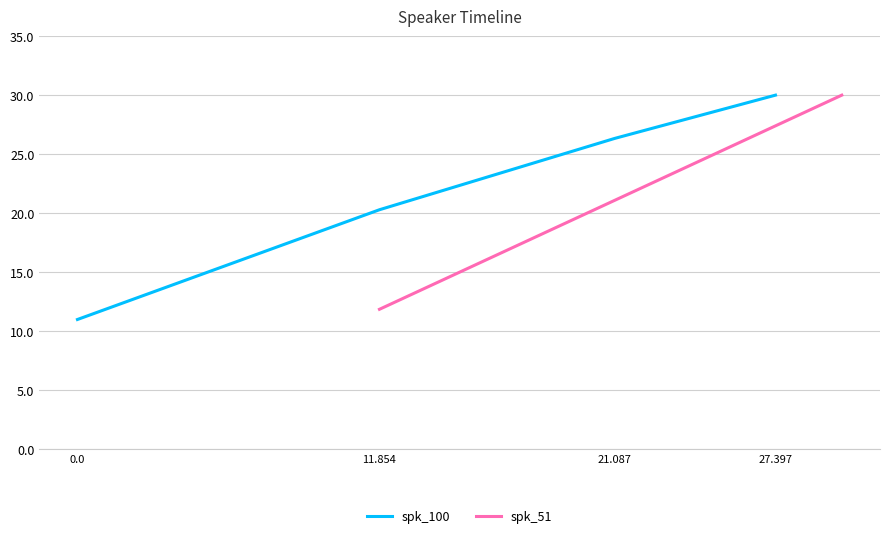

At which label is spk_51 closest to 20?

21.087